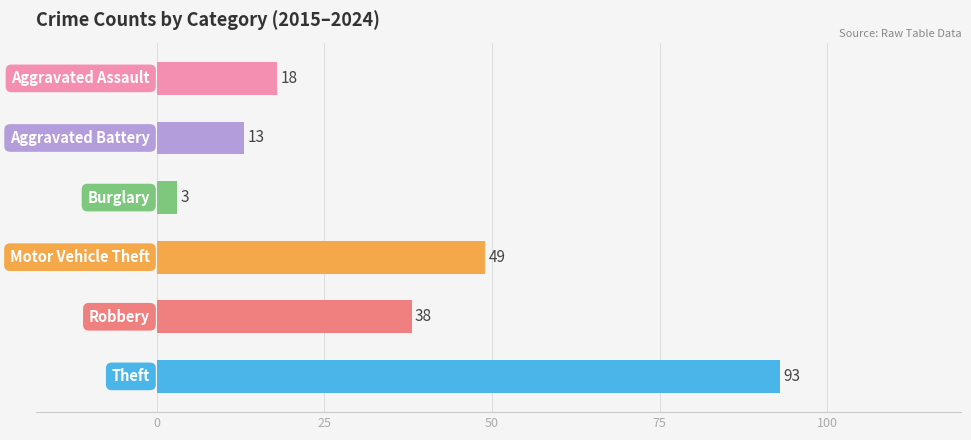

What is the difference between the maximum and second lowest values?

80